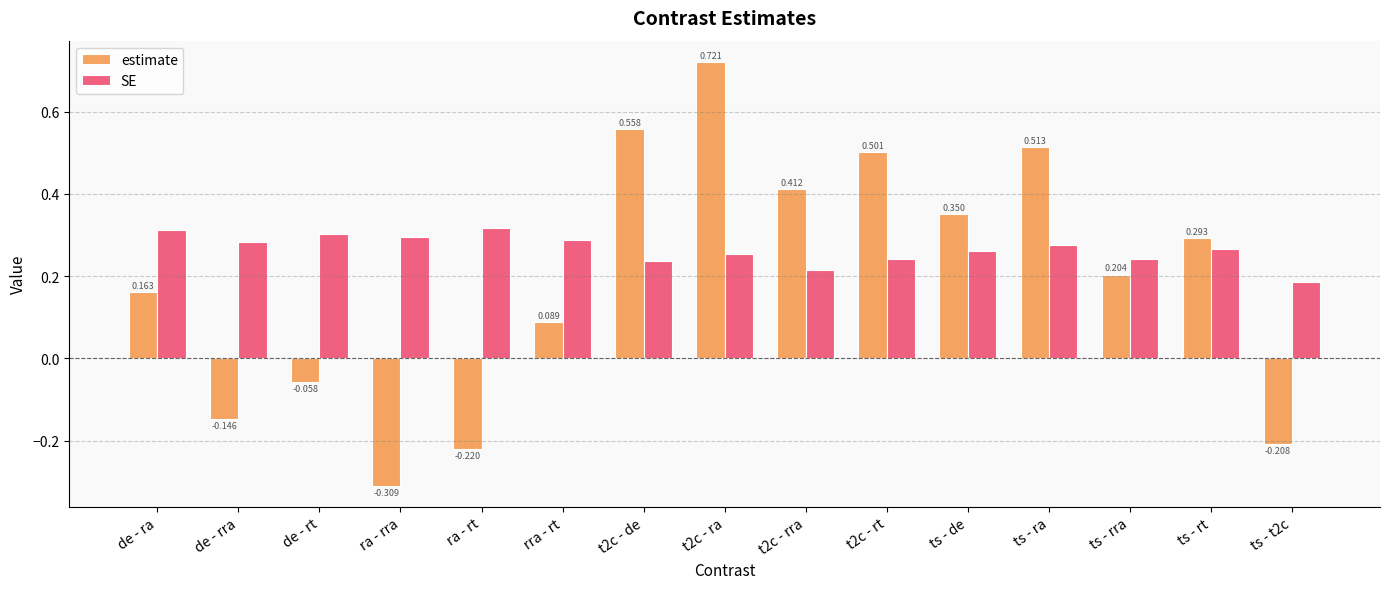

Which series has the largest range (max minus min)?

estimate